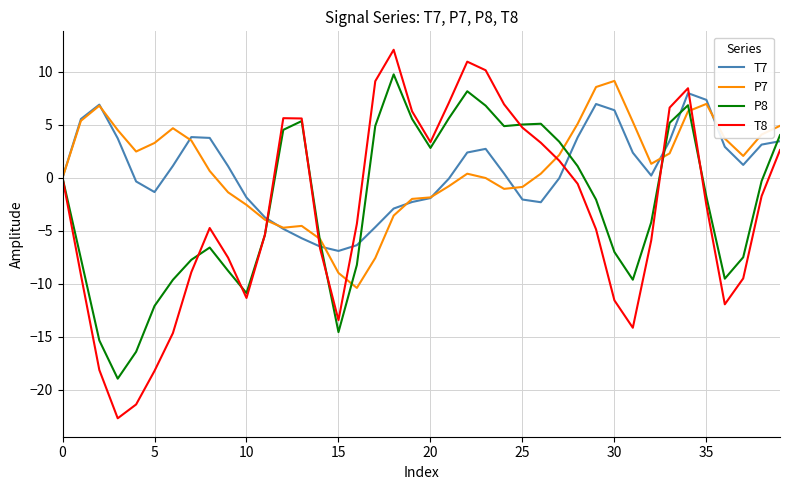

What is the maximum value shown in the chart?

12.1